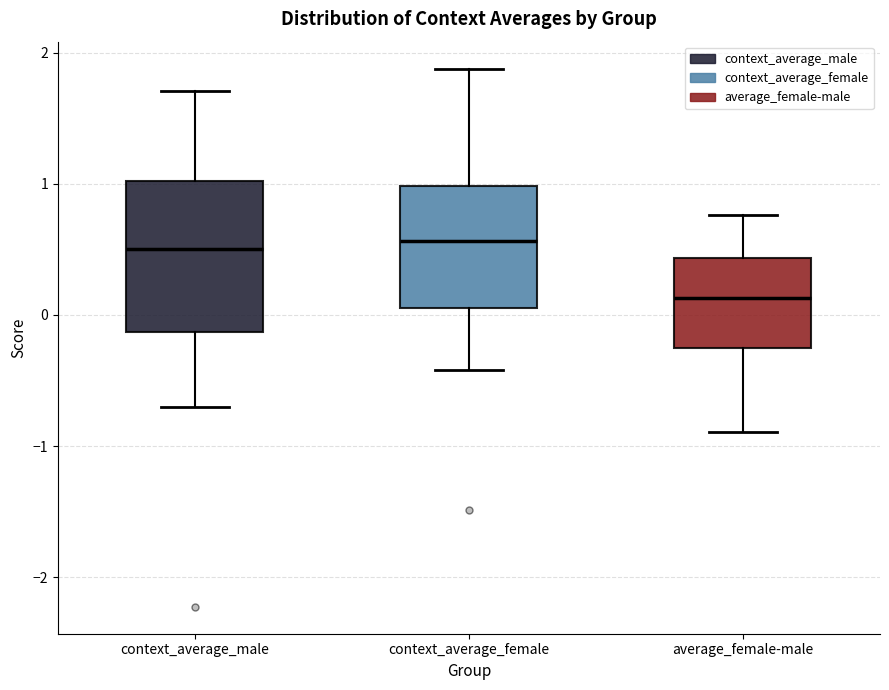

Reading left to right, transcribe this box plot: for each box, give where its median line is, the range the box spans, and where its two whiskers end, as read against the y-axis. The values are not printed on the chart, so give them approximately, as read against the axis.

context_average_male: median 0.5, box -0.1 to 1.0, whiskers -0.7 to 1.7
context_average_female: median 0.6, box 0.1 to 1.0, whiskers -0.4 to 1.9
average_female-male: median 0.1, box -0.2 to 0.4, whiskers -0.9 to 0.8